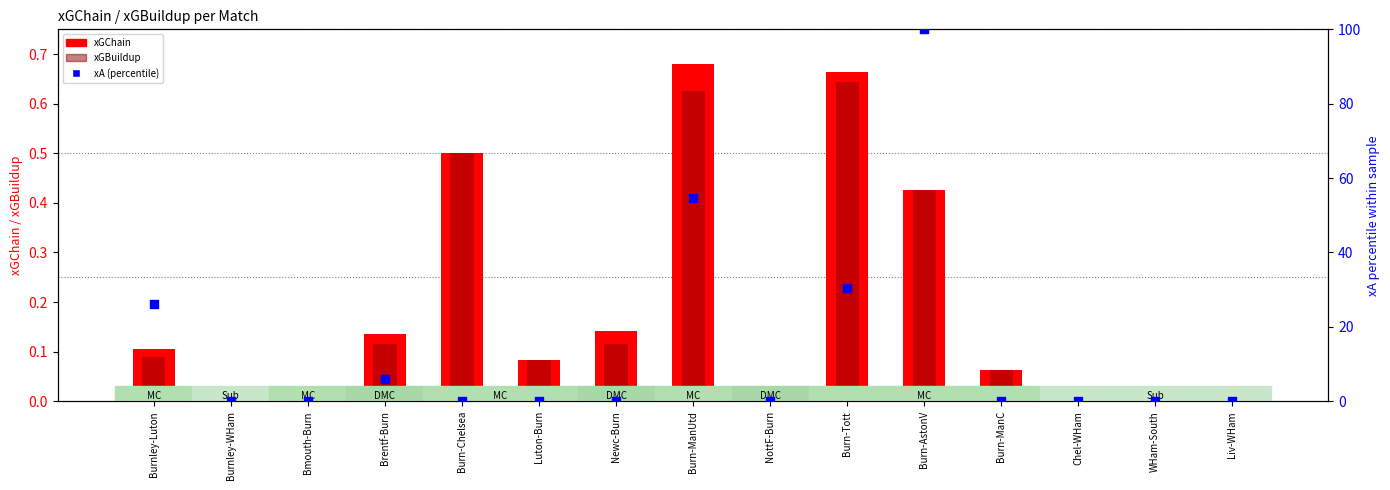

Which series contains the lowest Y value?

xGChain